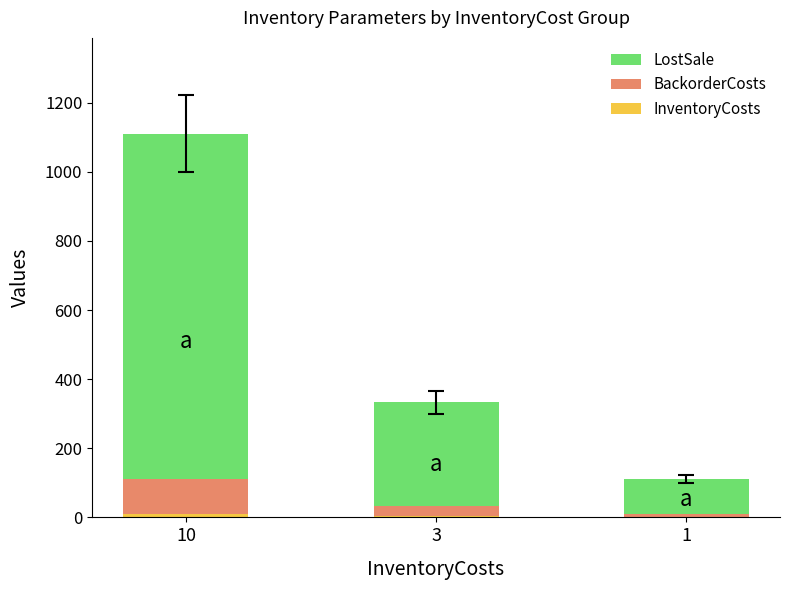

Count the number of data series in this chart.

3